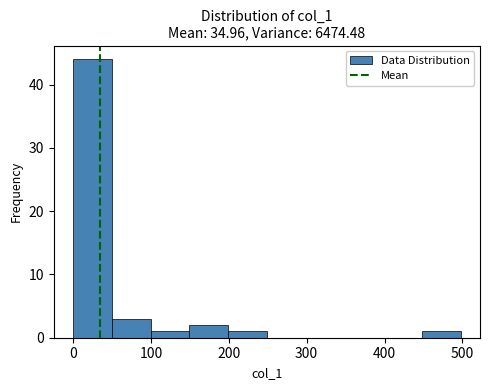

Which range on the x-axis has the tallest bar?

0 to 50